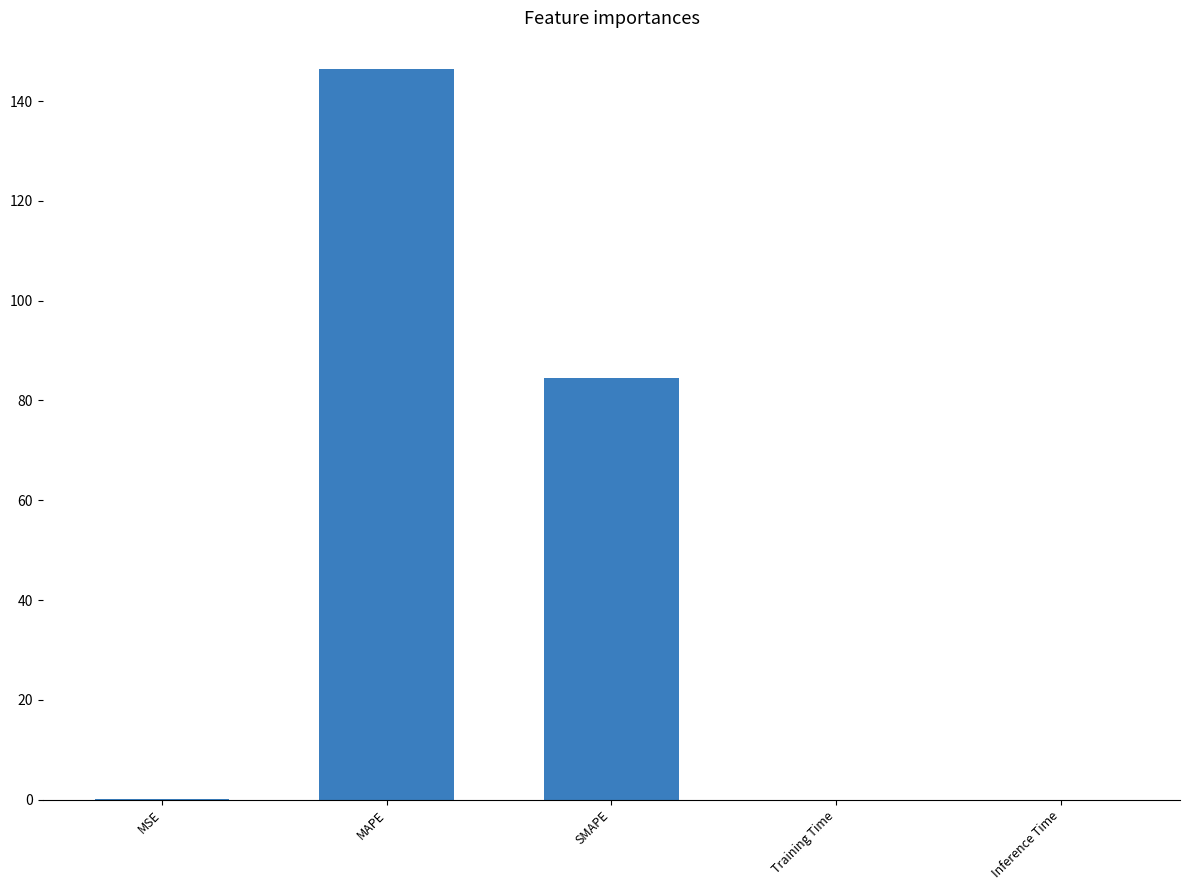

True or false: the data shows 0.2 at MSE.

True